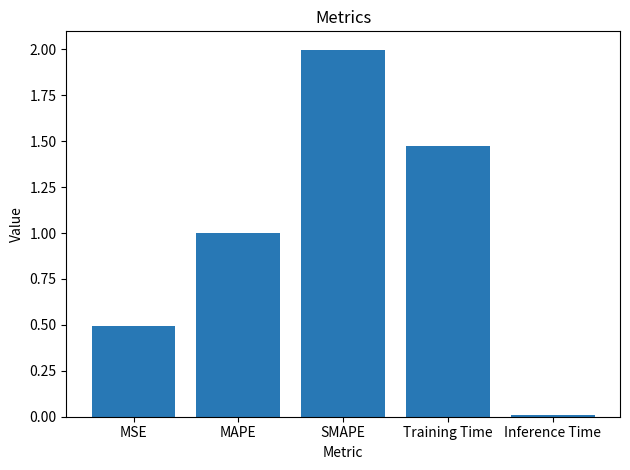

Is it true that the value at MAPE is 1.3?

False